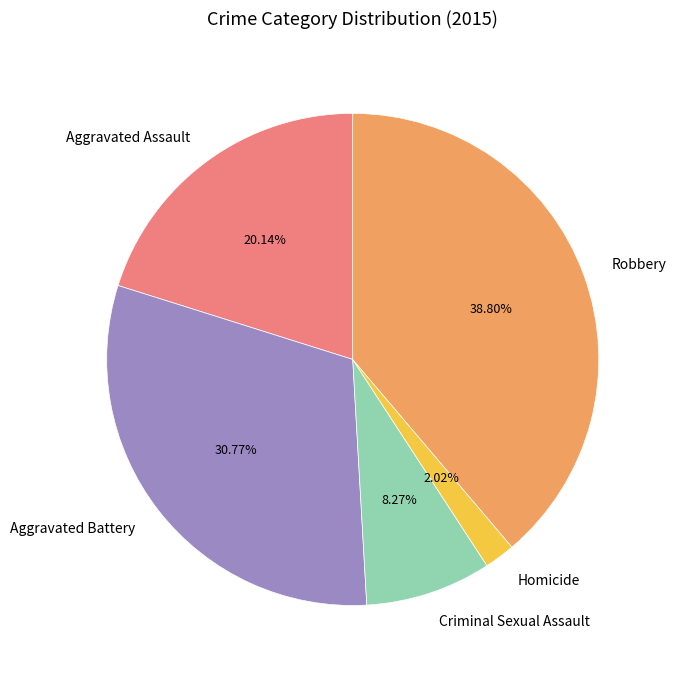

Is it true that Criminal Sexual Assault is 23% of the pie?

False